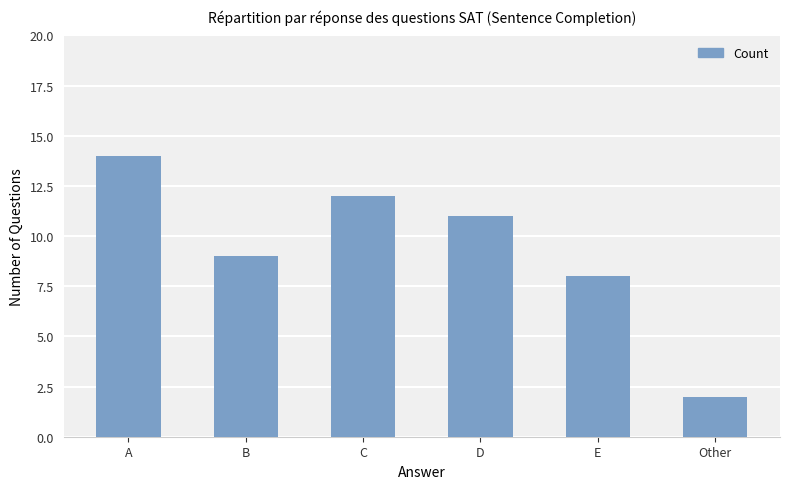

What is the label of the 3rd bar from the left?

C